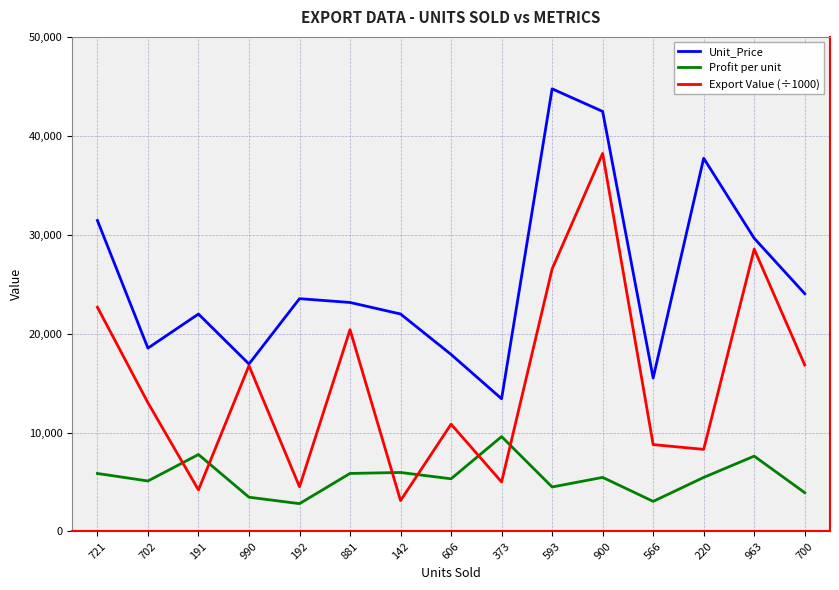

Which series has the largest range (max minus min)?

Export Value (÷1000)